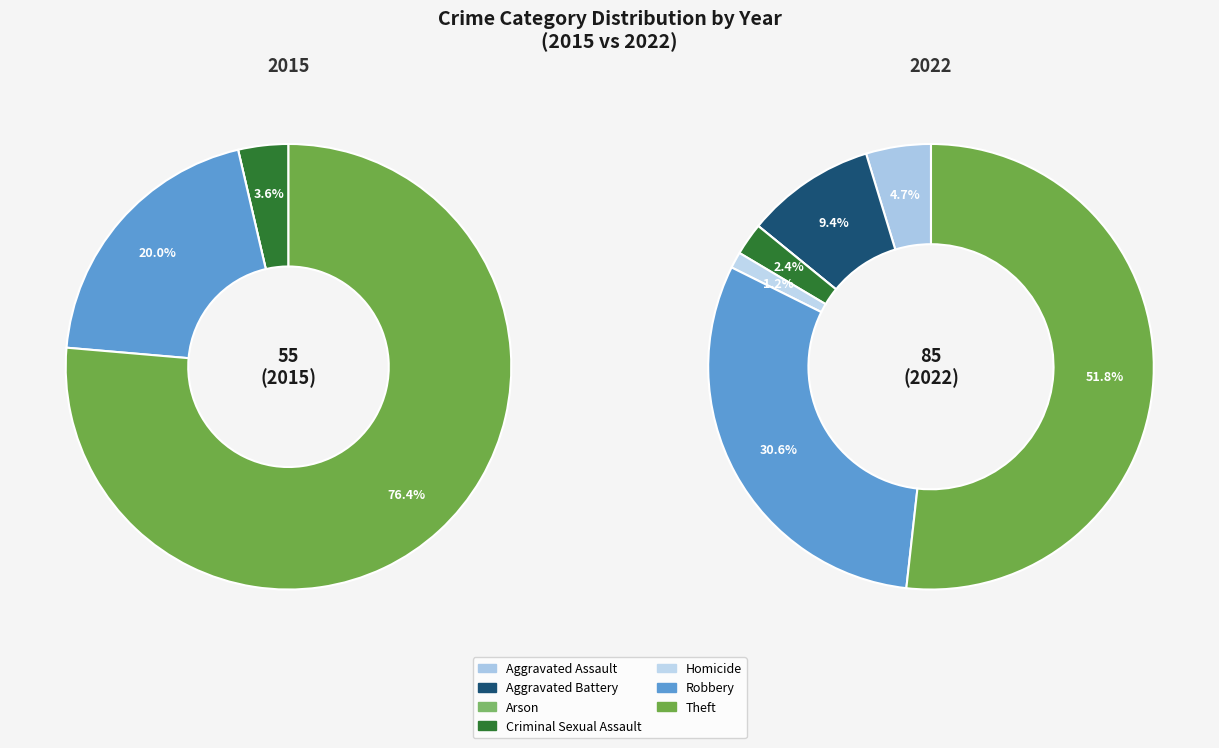

Is the sum of 5 and values_2015 greater than half?

No